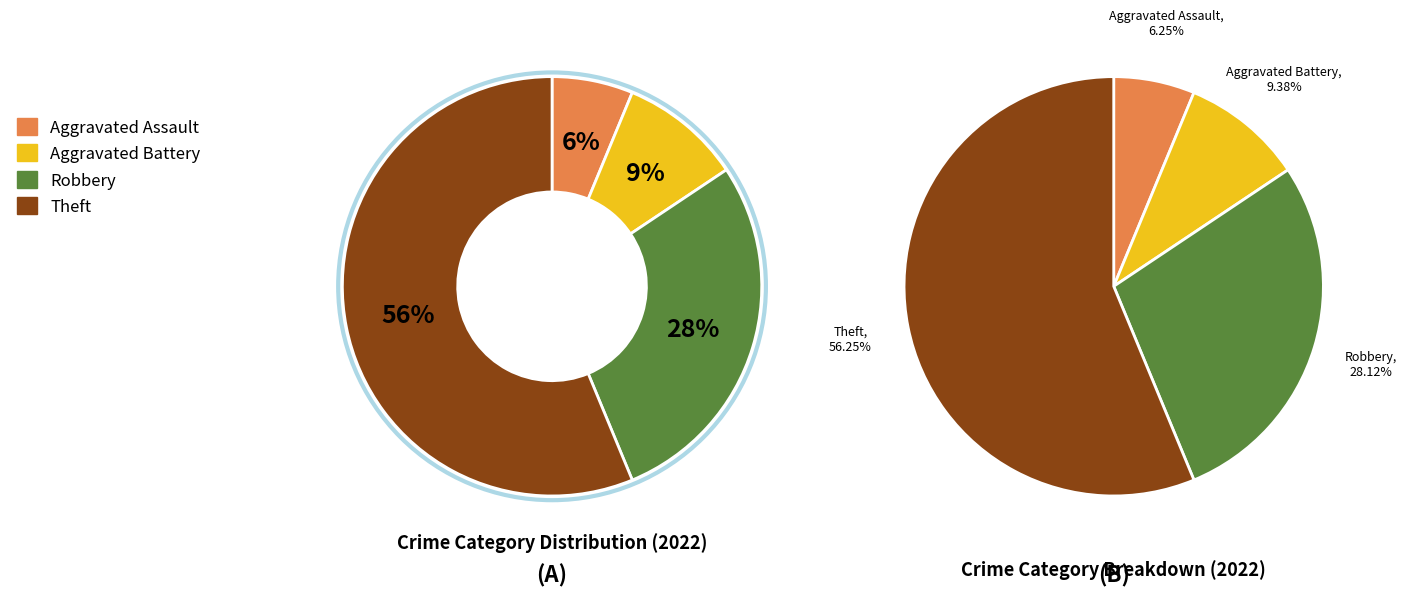

What is the ratio of the value at Aggravated Assault to the value at Aggravated Battery?

0.7